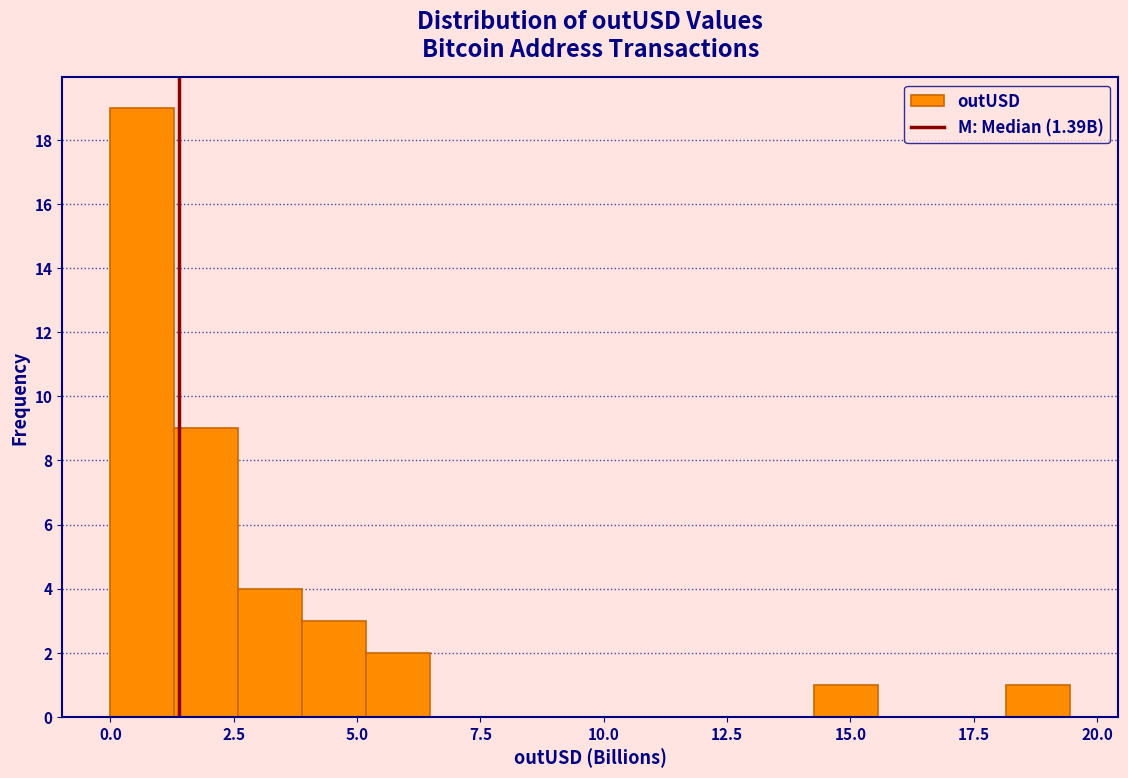

Around what value on the x-axis is the tallest bar? Give the approximate position of its centre, as read against the axis.

0.5